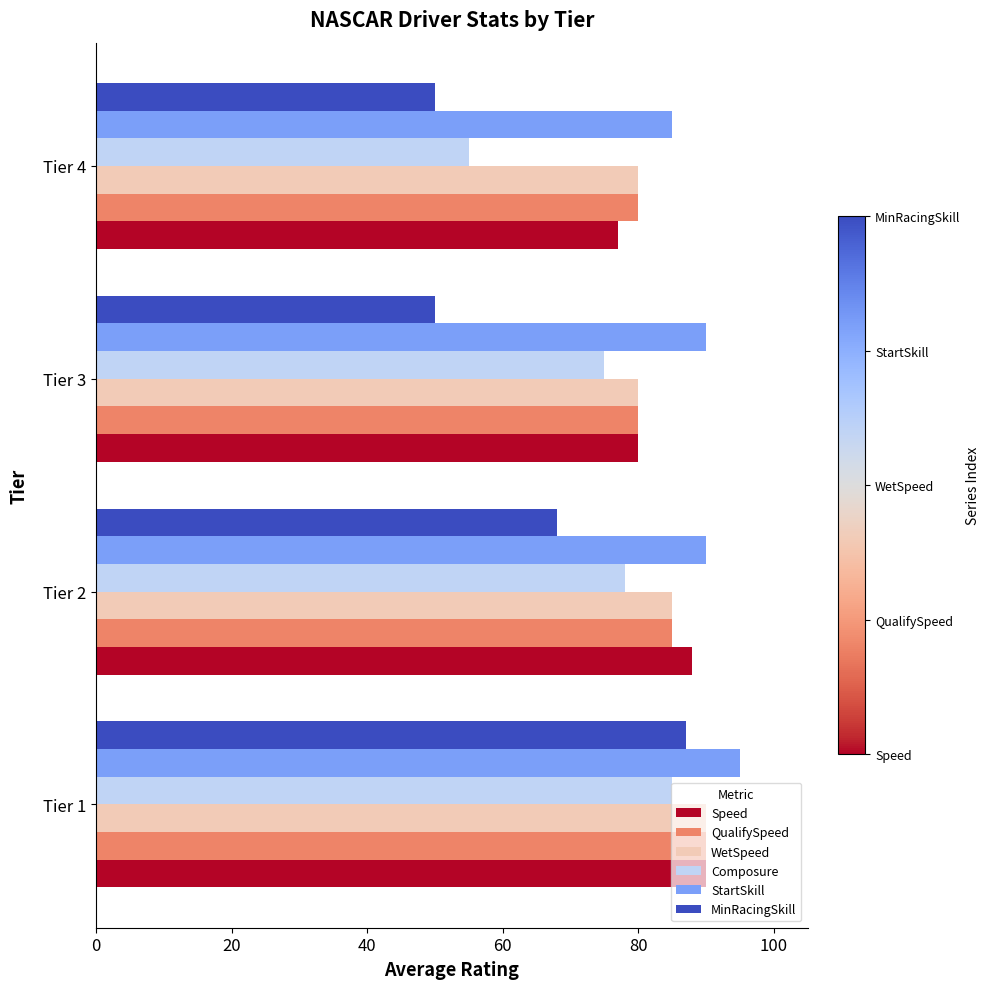

At how many categories does at least one series exceed 79?

4